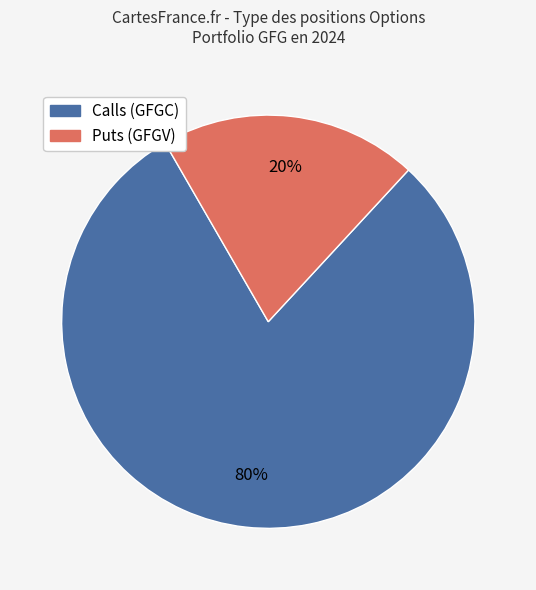

To the nearest percent, what is the difference between the largest and smallest slice percentages?

60%